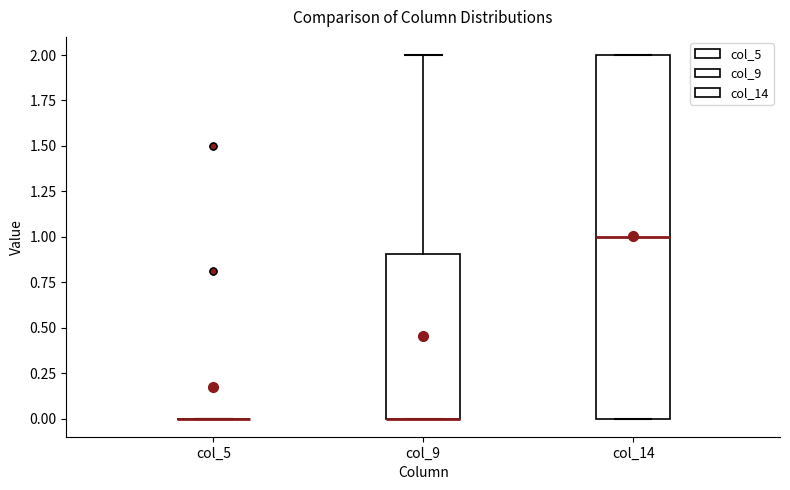

Reading left to right, transcribe this box plot: for each box, give where its median line is, the range the box spans, and where its two whiskers end, as read against the y-axis. The values are not printed on the chart, so give them approximately, as read against the axis.

col_5: box collapsed to a line at 0.0, whiskers 0.0 to 0.0
col_9: median 0.0 (drawn on the box's lower edge), box 0.0 to 0.9, whiskers 0.0 to 2.0
col_14: median 1.0, box 0.0 to 2.0, whiskers 0.0 to 2.0